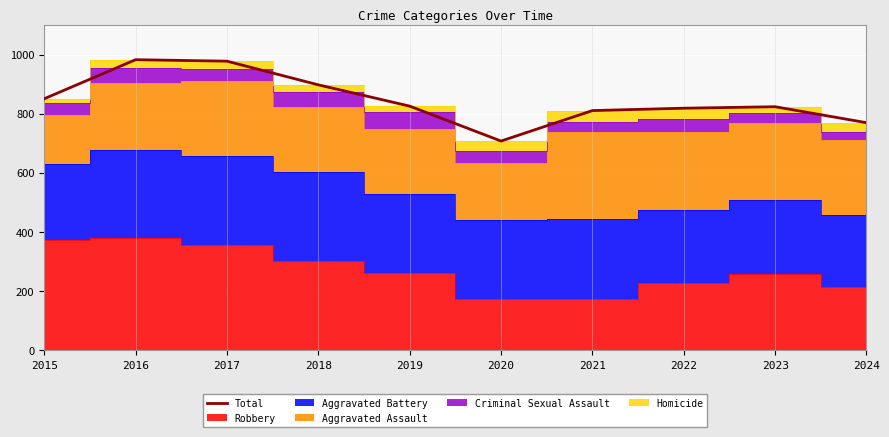

Is it true that the value at 2018 is 1547?

False